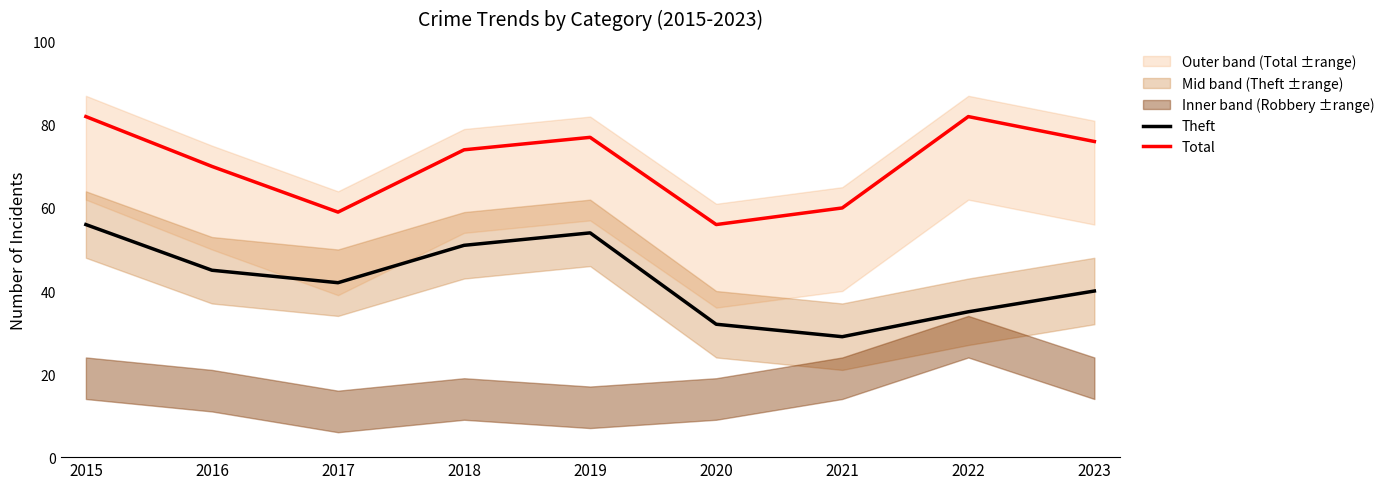

Reading left to right, what are all the values shown in this chart?

Theft: 56	45	42	51	54	32	29	35	40
Total: 82	70	59	74	77	56	60	82	76